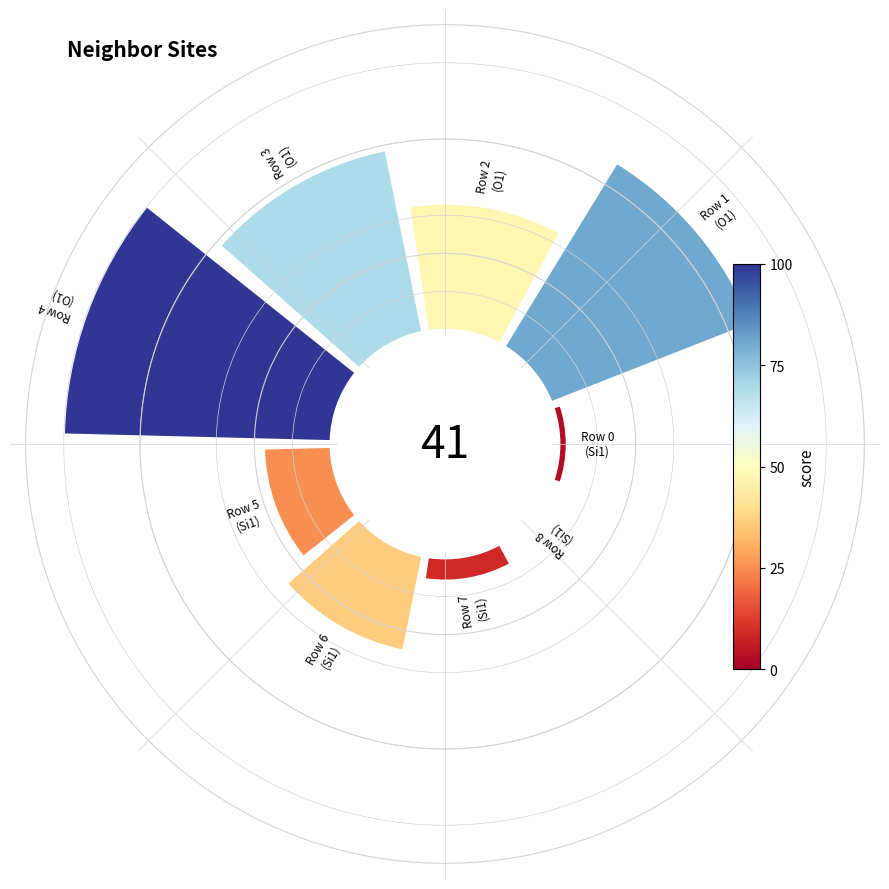

Count the number of slices in the pie.

9